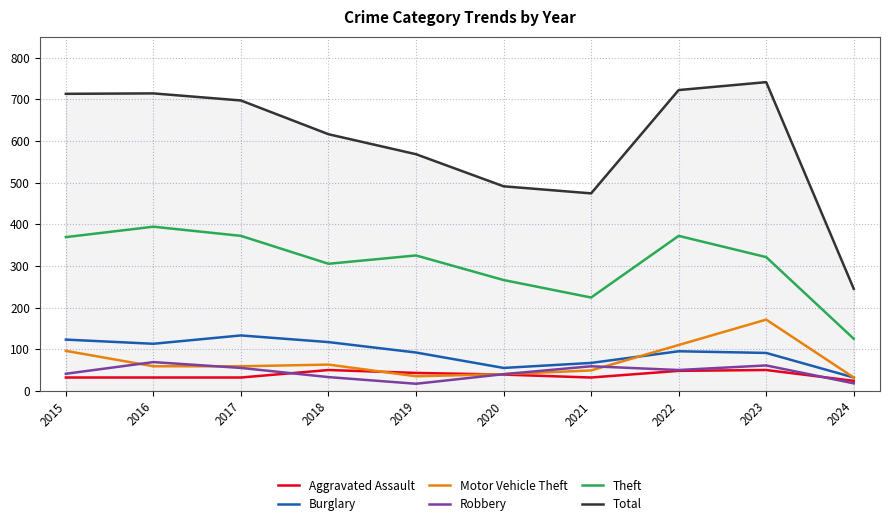

Which category has the highest value in the Total series?

2023